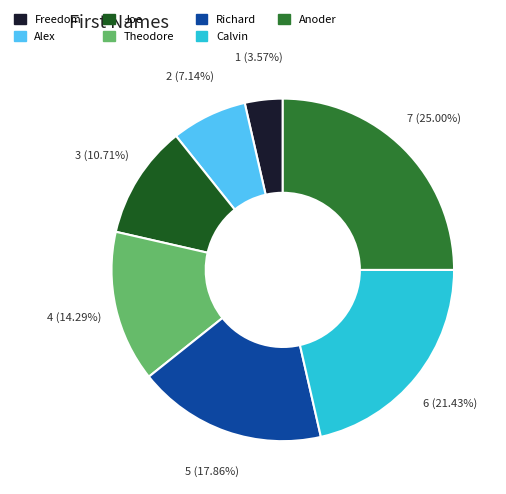

Is it true that Richard is 18% of the pie?

True